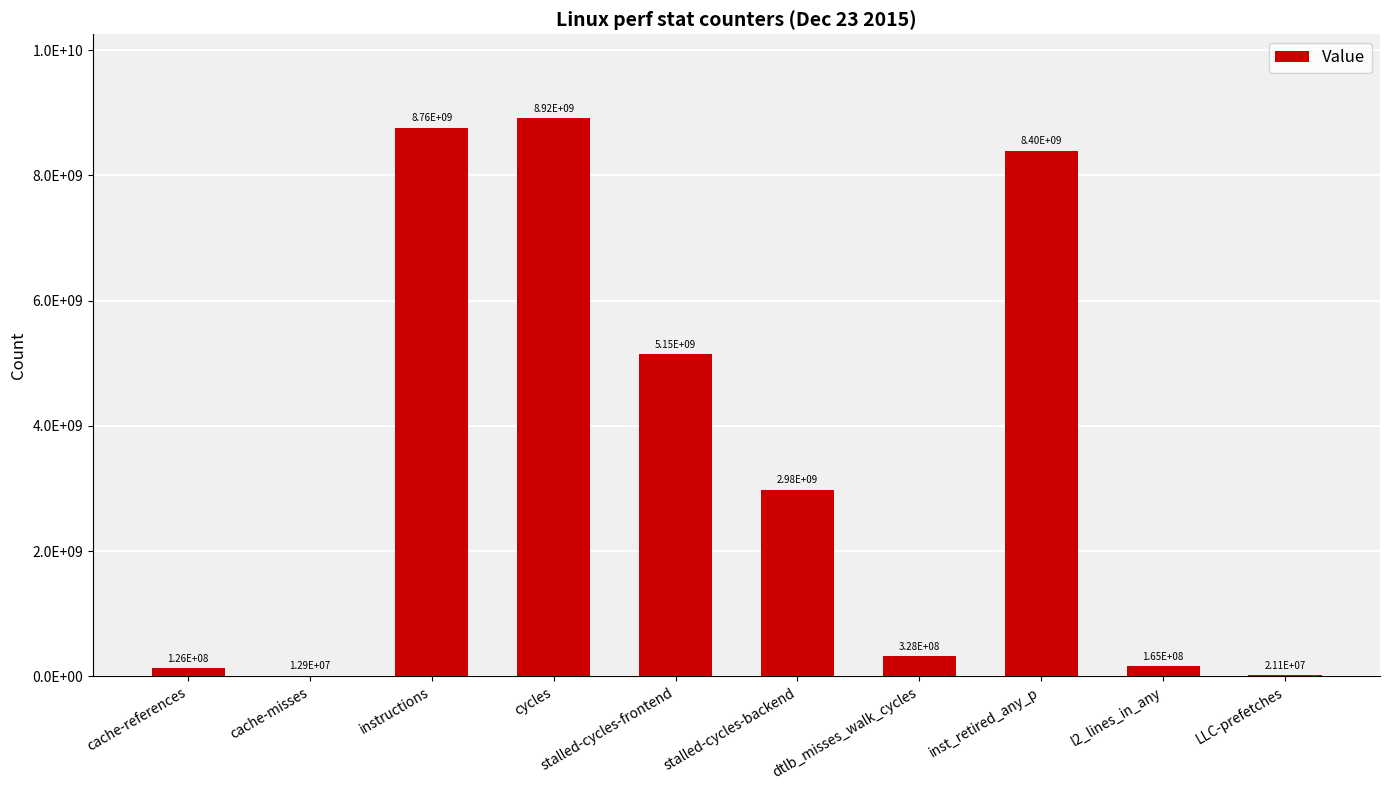

What is the label of the 4th bar from the left?

cycles